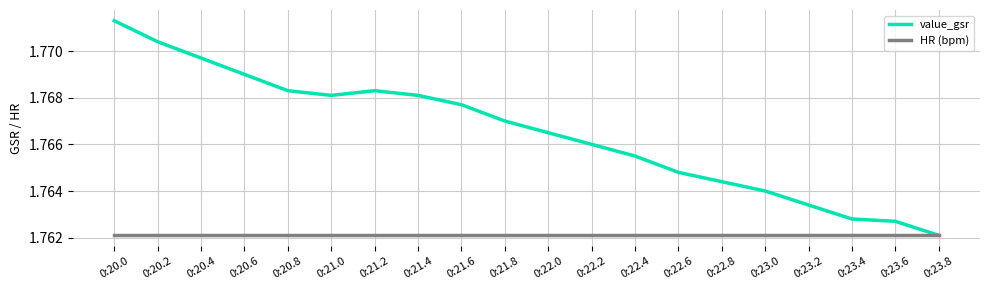

Rank the series at 0:22.8 from lowest to highest value.

HR (bpm), value_gsr